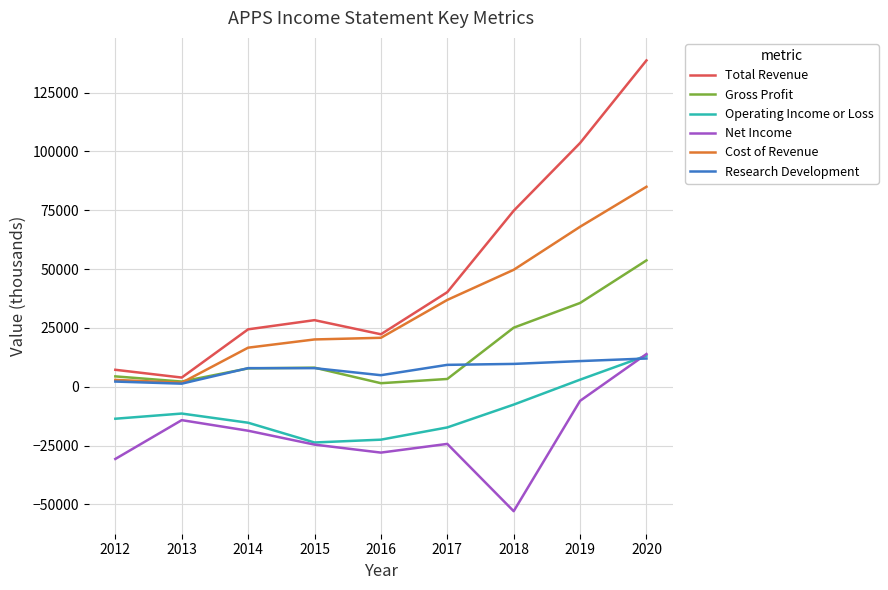

What are all the series names shown in the legend?

Total Revenue, Gross Profit, Operating Income or Loss, Net Income, Cost of Revenue, Research Development